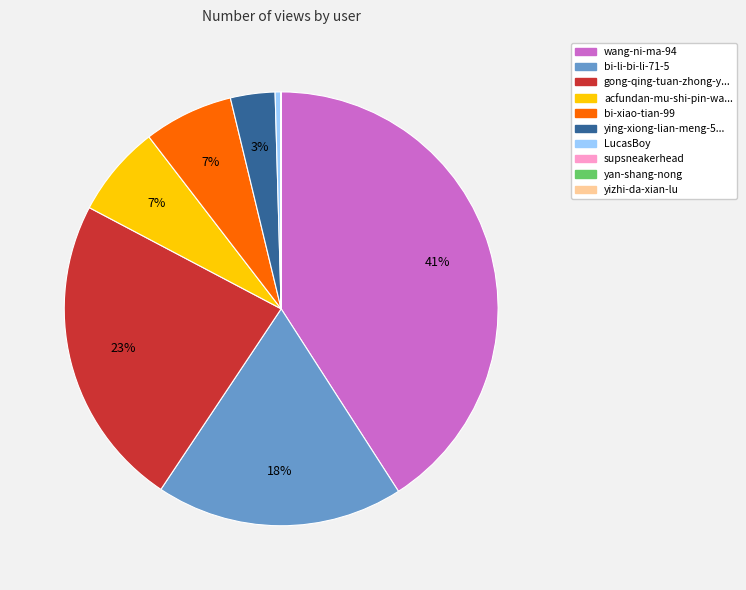

To the nearest percent, what is the difference between the largest and smallest slice percentages?

41%